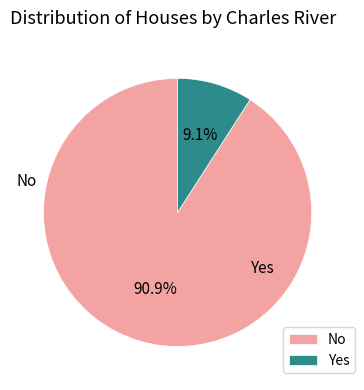

Between No and Yes, which is larger?

No